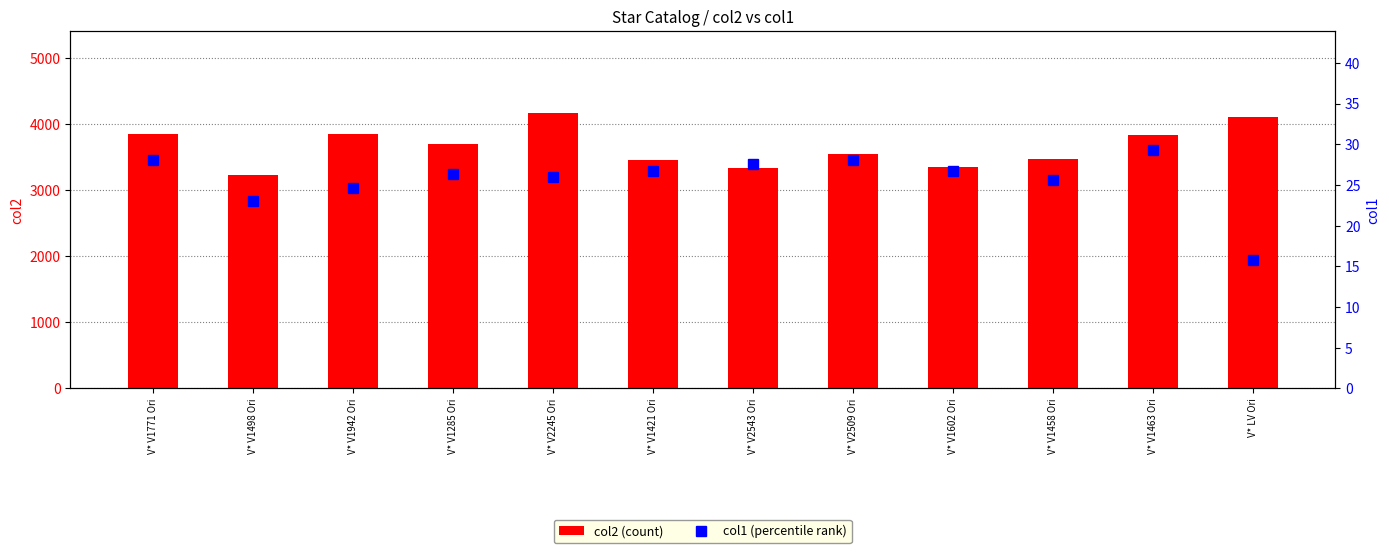

The col2 (count) series shows 5740 at V* V1458 Ori. True or false?

False